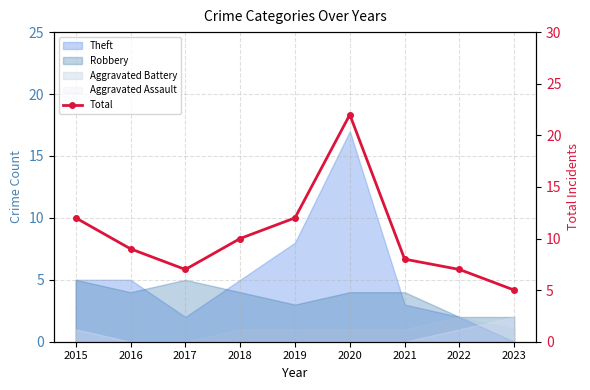

How many interior local valleys (lower than both neighbors) does the data have?

1